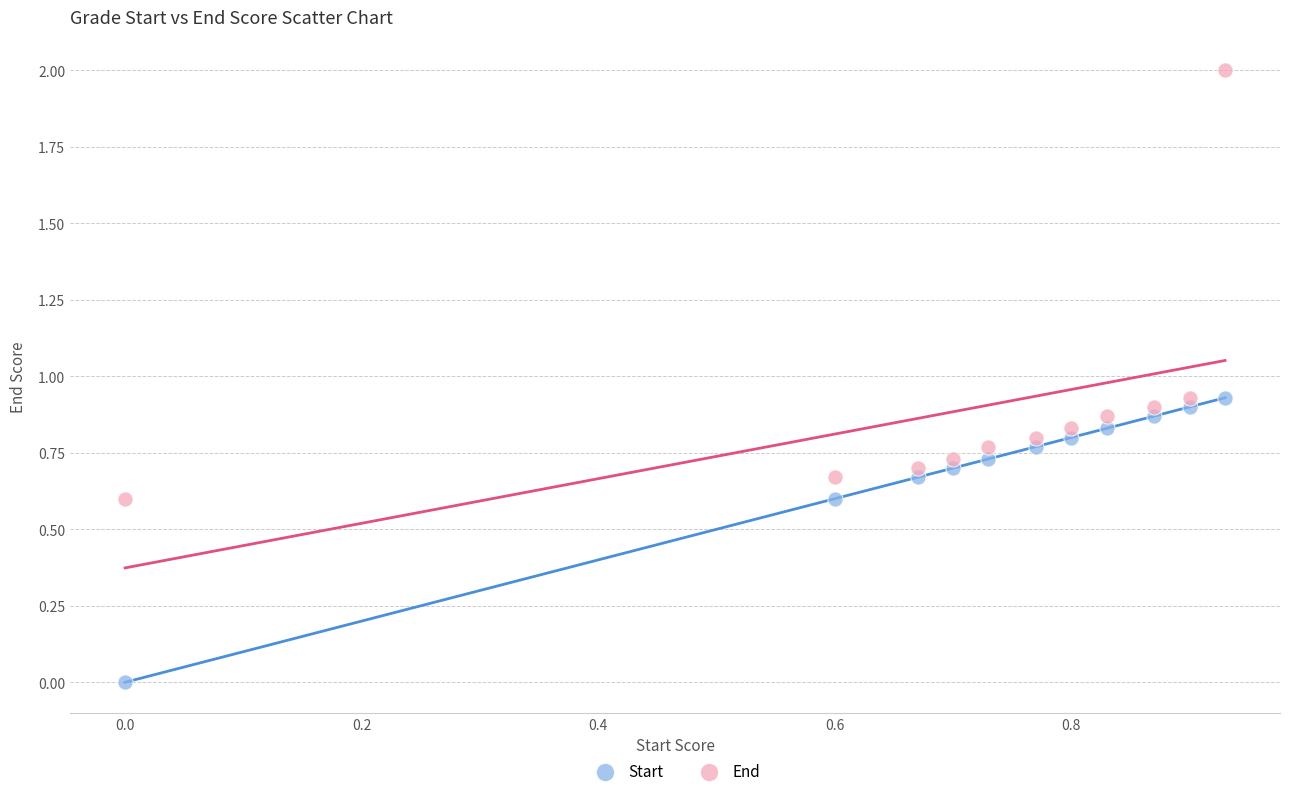

What are all the series names shown in the legend?

Start, End